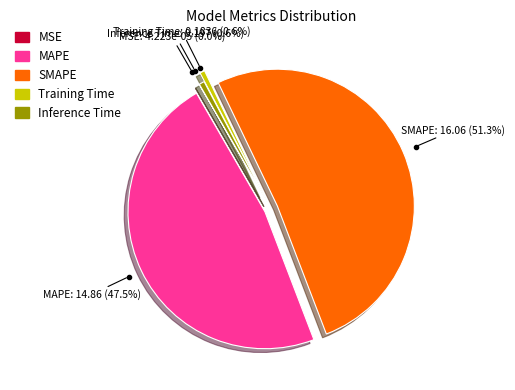

Is it true that SMAPE is 51% of the pie?

True